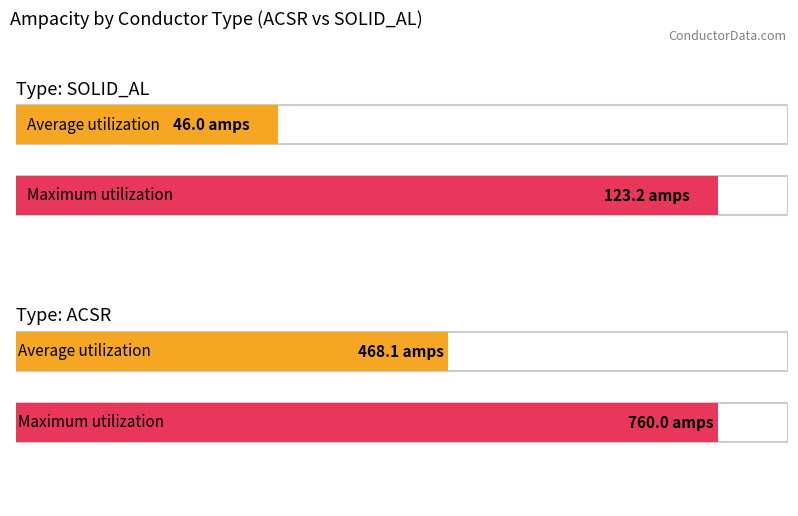

Rank the series by their average value, from highest to lowest.

Maximum utilization, Average utilization